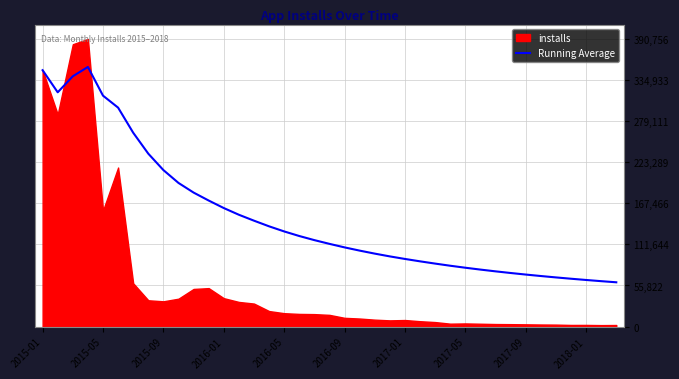

What is the lowest value of the Running Average series?

60158.9